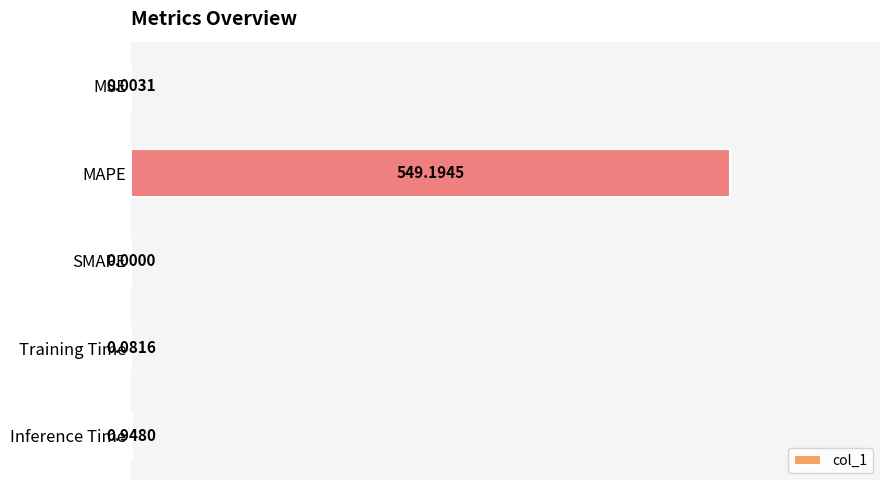

What is the sum of all values?

550.2